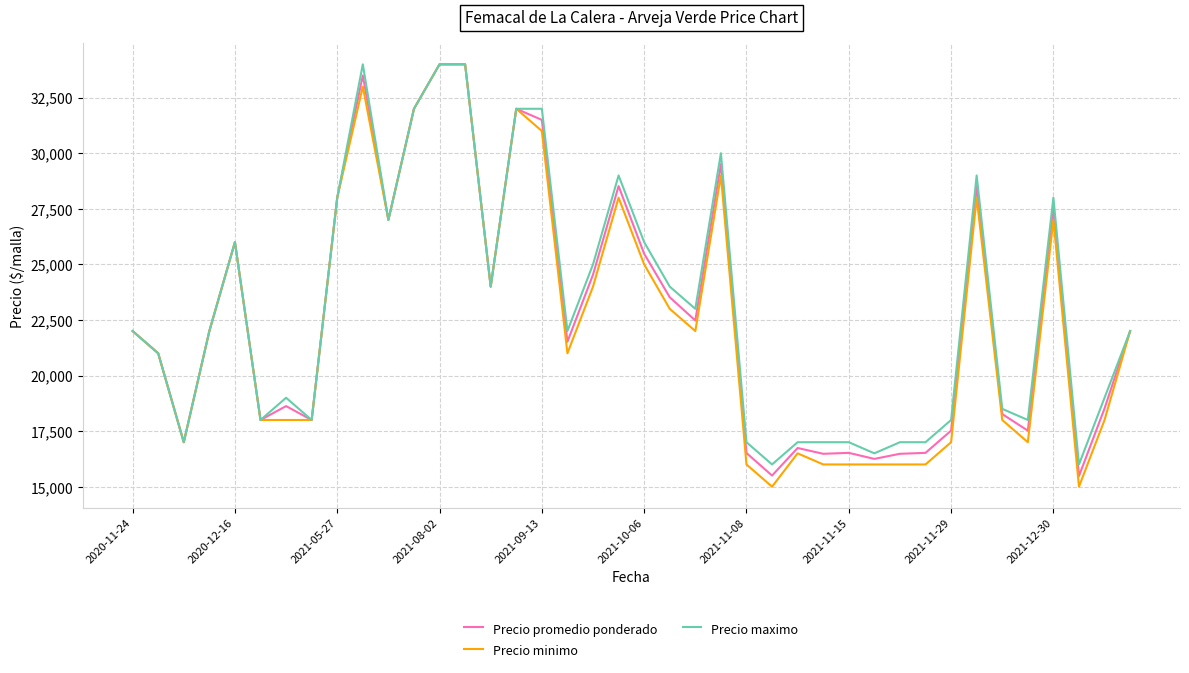

What is the maximum value shown in the chart?

34000